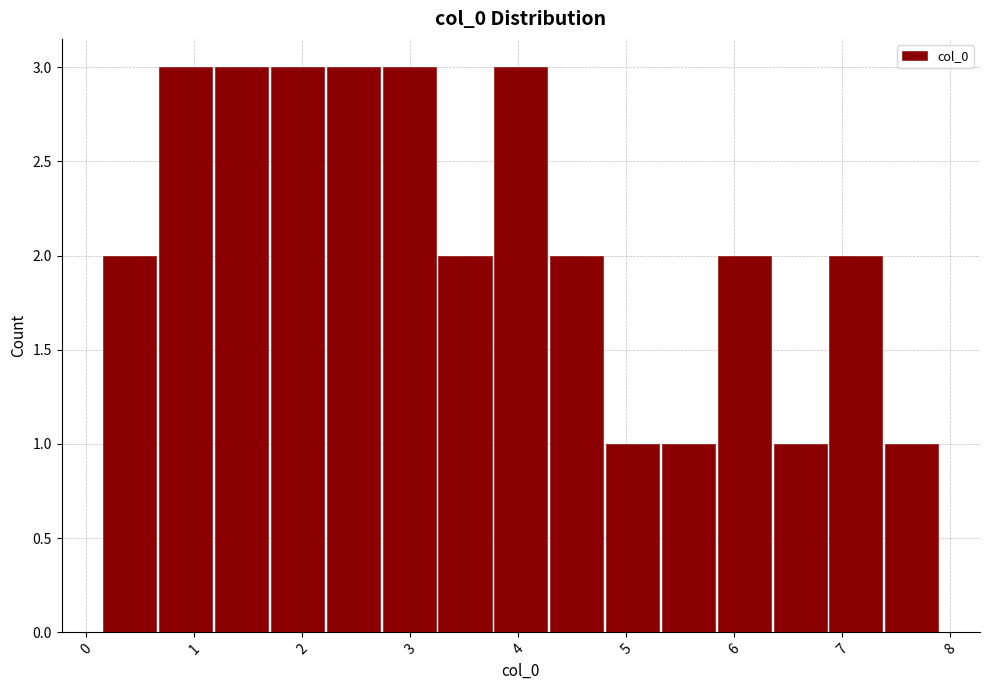

Reading left to right, transcribe this chart: for each bar, give the range it covers on the x-axis and its height. Neither the bar edges nor the heights are printed on the chart, so give them approximately, as read against the axes.

0.1 to 0.7: 2
0.7 to 1.2: 3
1.2 to 1.7: 3
1.7 to 2.2: 3
2.2 to 2.7: 3
2.7 to 3.2: 3
3.2 to 3.8: 2
3.8 to 4.3: 3
4.3 to 4.8: 2
4.8 to 5.3: 1
5.3 to 5.8: 1
5.8 to 6.3: 2
6.3 to 6.9: 1
6.9 to 7.4: 2
7.4 to 7.9: 1